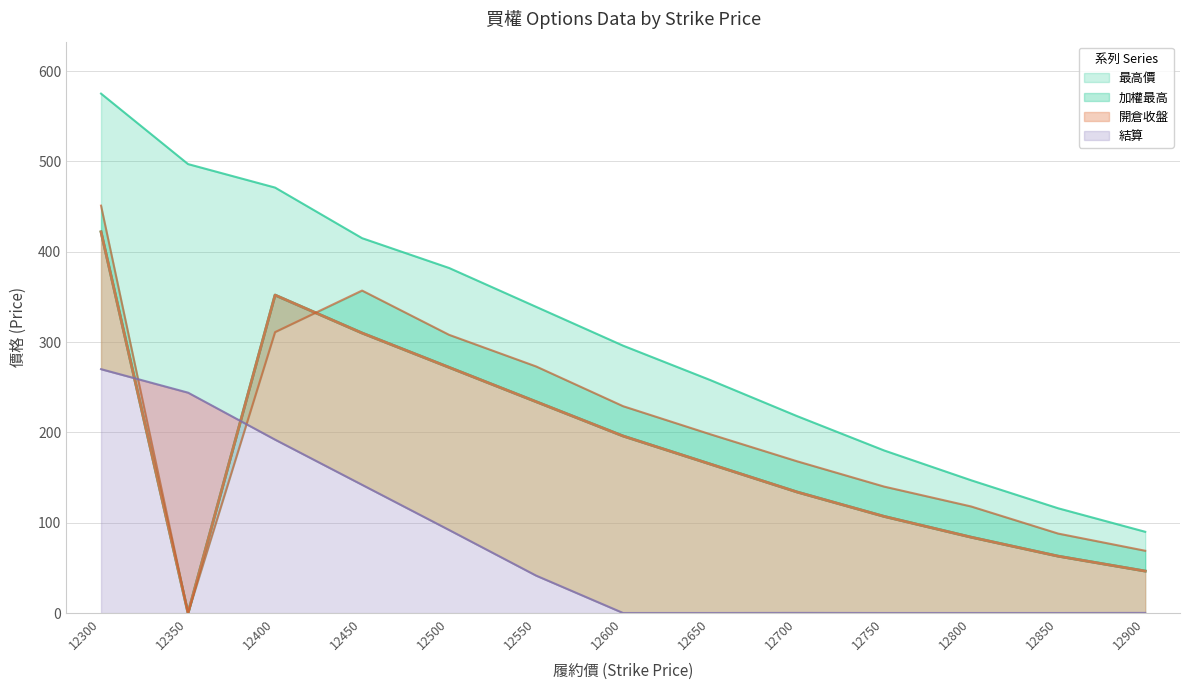

How many values in 加權最高 are above zero?

12